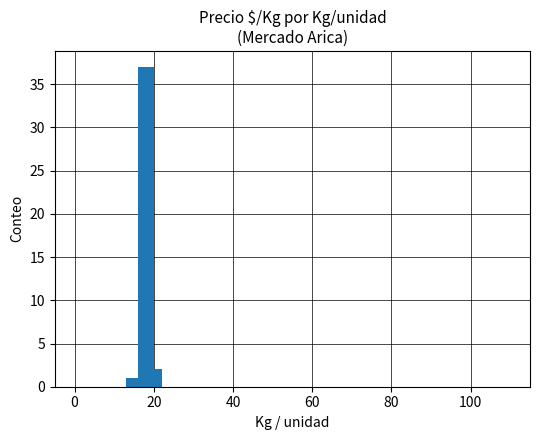

What is the average value?

13